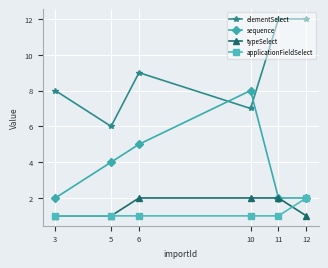

What is the greatest value displayed?

12